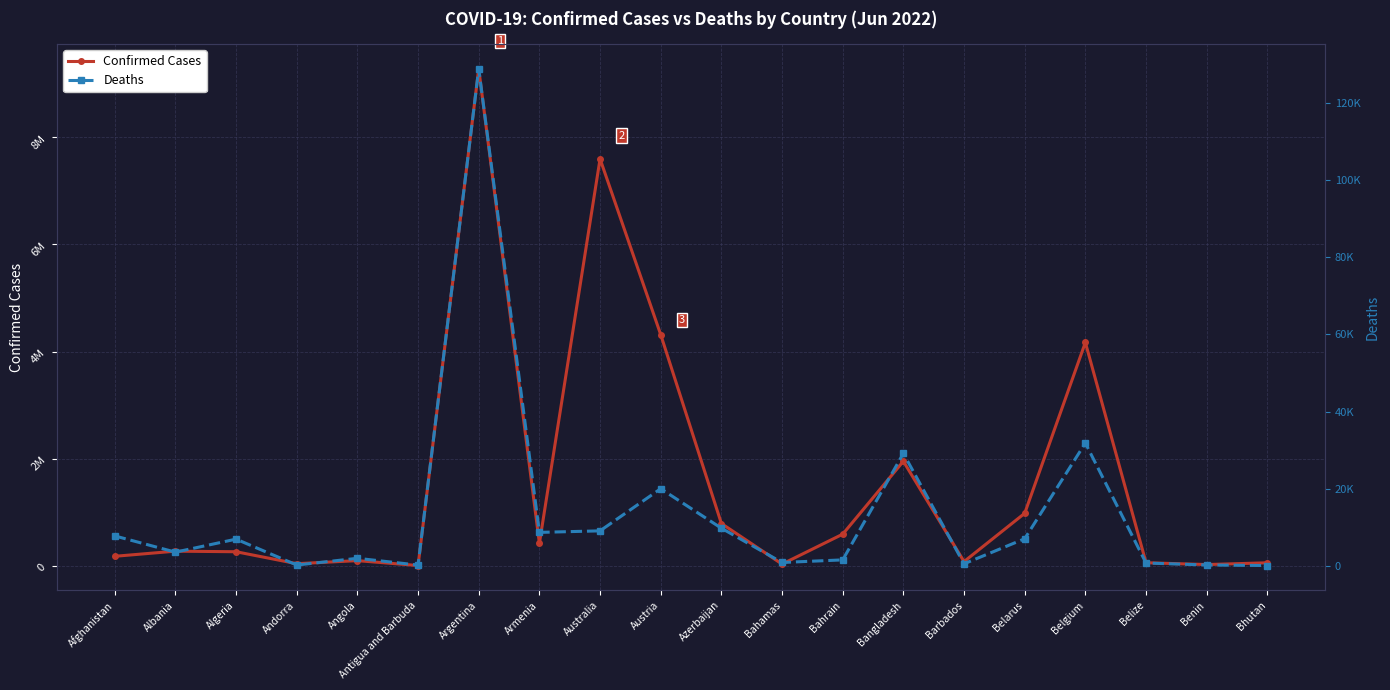

At which category is the sum across all series the highest?

Argentina